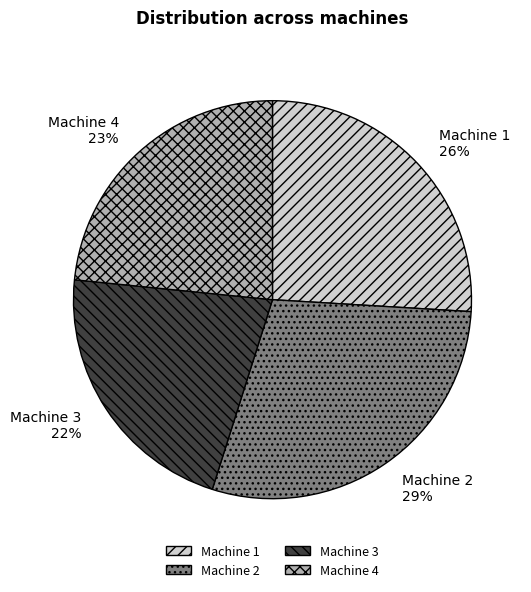

Approximately how many times larger is the value at Machine 1 compared to Machine 2?

0.9